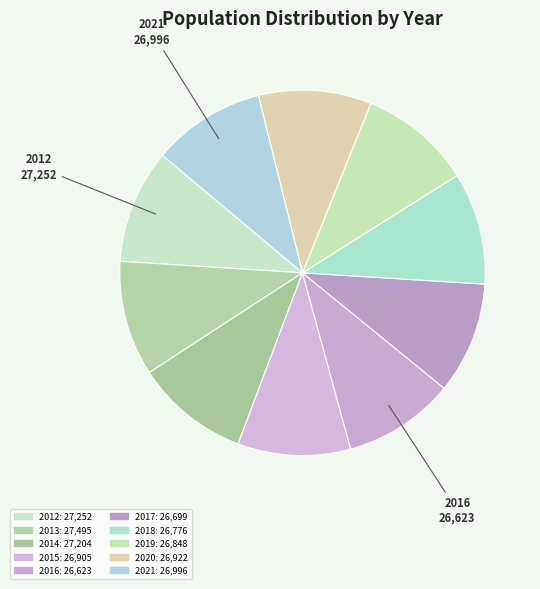

Rank the categories by value from lowest to highest.

2016, 2017, 2018, 2019, 2015, 2020, 2021, 2014, 2012, 2013